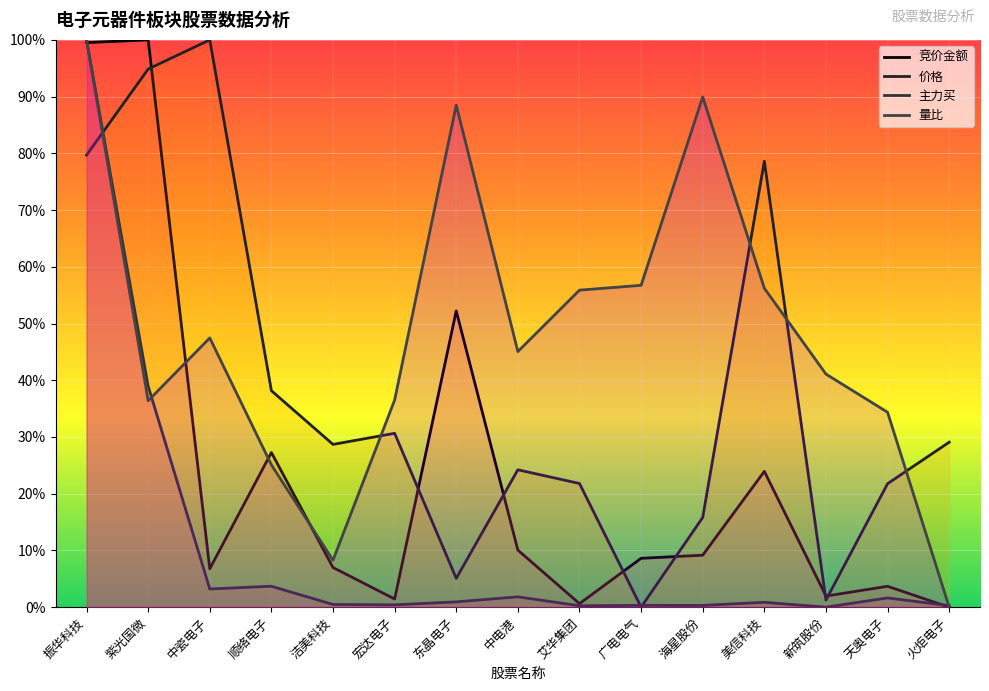

What is the sum of all 主力买 values?

1.5